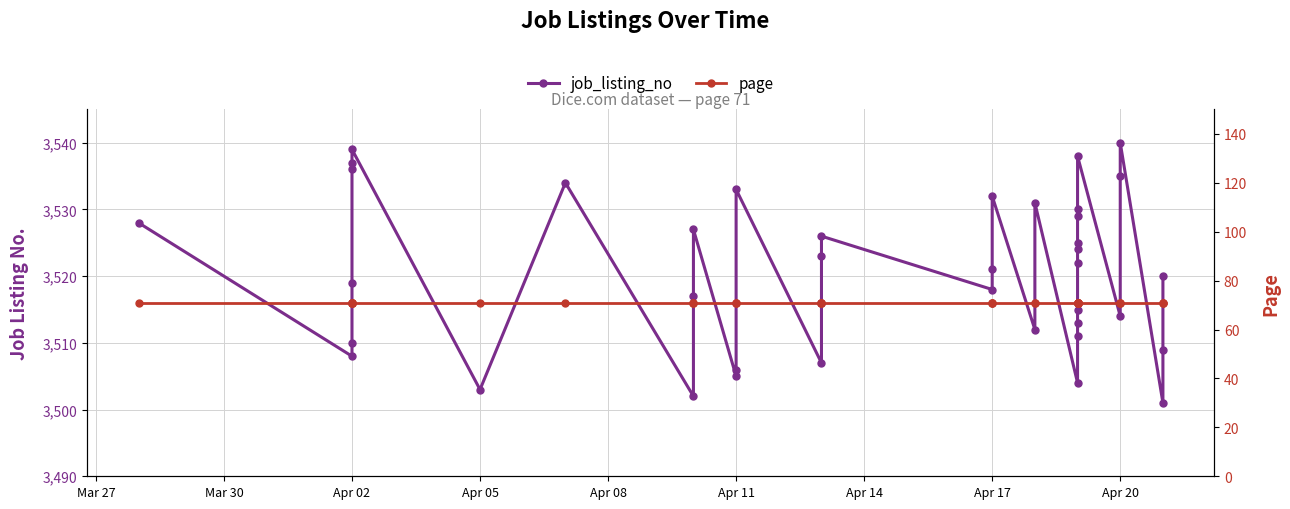

What is the approximate value of job_listing_no at Apr 02, to the nearest 10?

3510